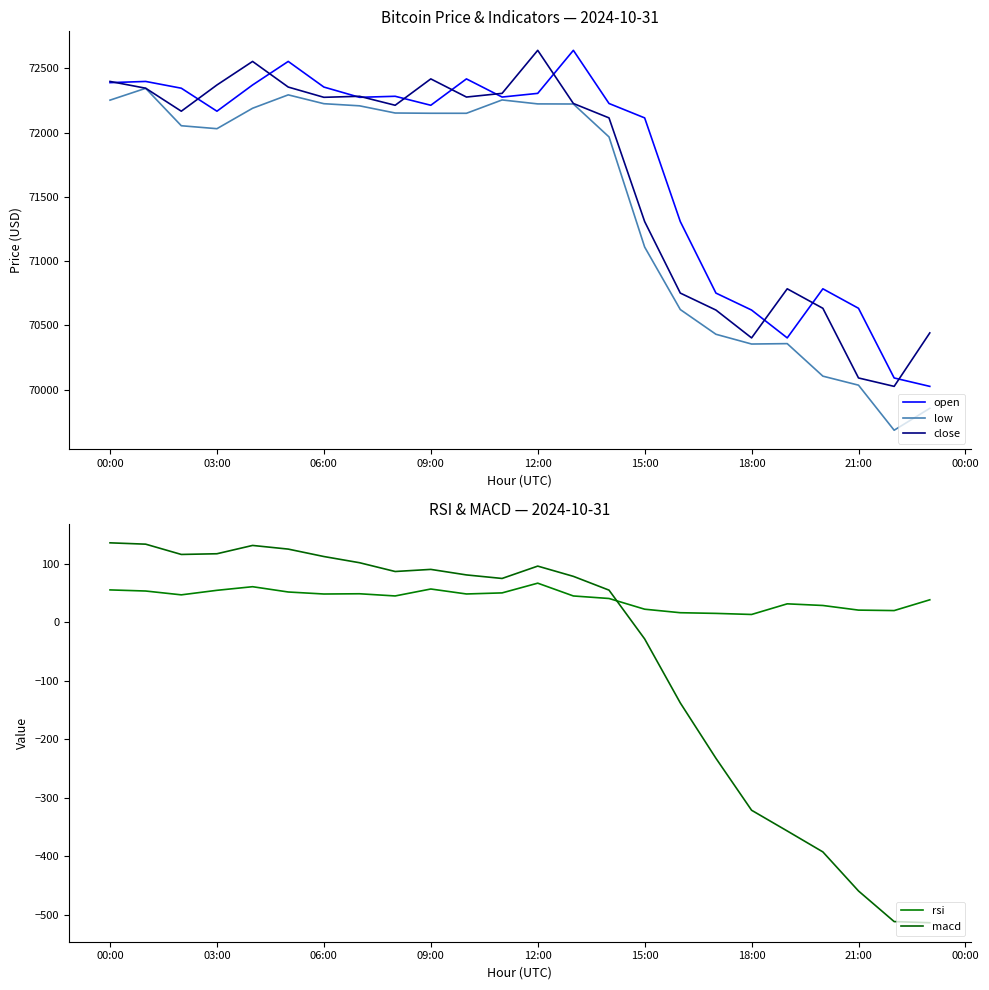

The close series shows 72639.3 at 12:00. True or false?

True